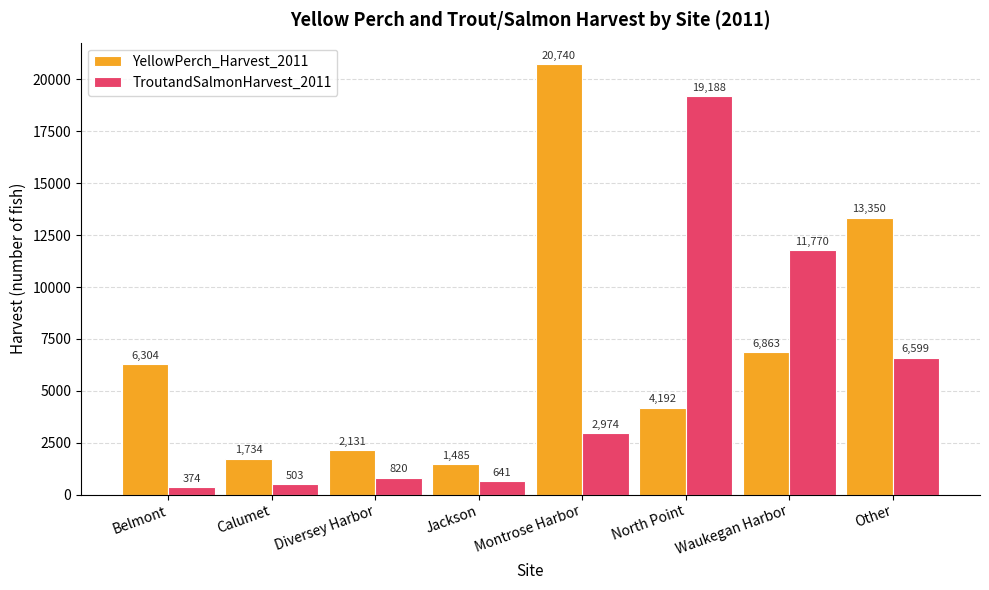

Reading left to right, extract all data points from this chart.

YellowPerch_Harvest_2011: 6304	1734	2131	1485	20740	4192	6863	13350
TroutandSalmonHarvest_2011: 374	503	820	641	2974	19188	11770	6599